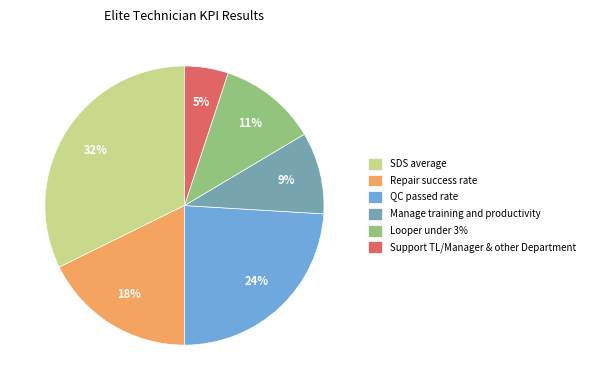

What is the smallest slice in the pie chart?

Support TL/Manager & other Department